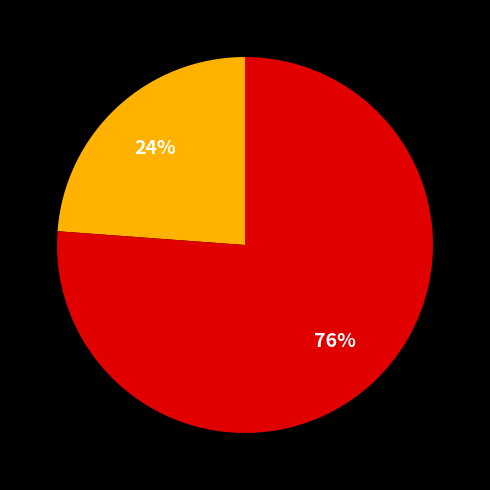

Is there any slice that represents more than half of the pie?

Yes